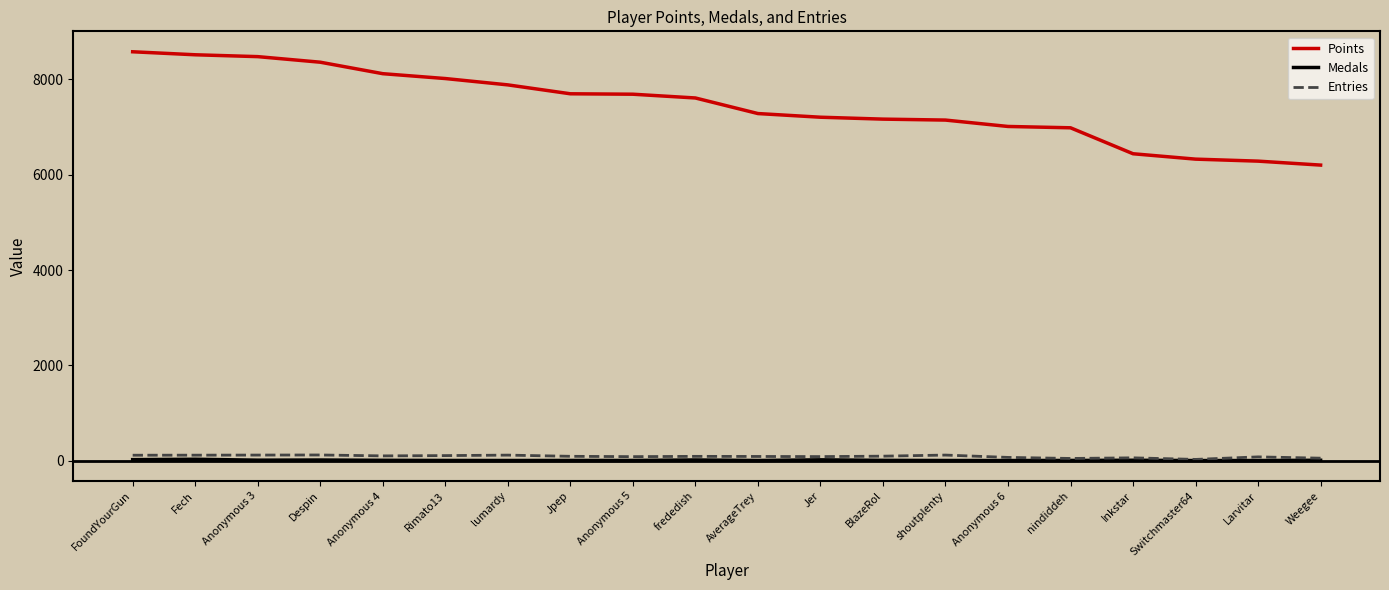

Does the chart have visible grid lines?

No